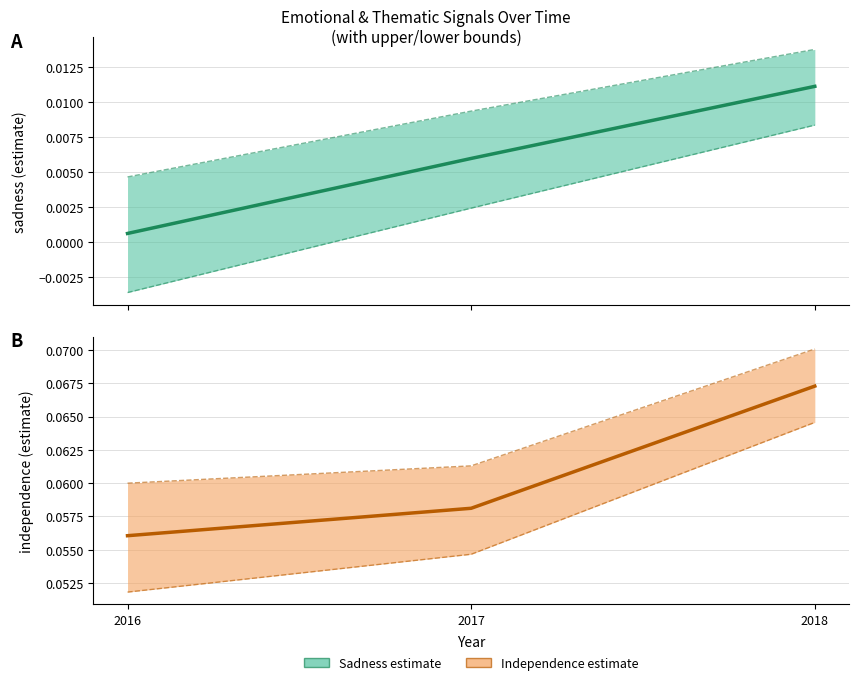

Reading left to right, list all the values displayed in this chart.

sadness (estimate): 2016=0.0	2017=0.0	2018=0.0
sadness upper: 2016=0.0	2017=0.0	2018=0.0
sadness lower: 2016=-0.0	2017=0.0	2018=0.0
independence (estimate): 2016=0.1	2017=0.1	2018=0.1
independence upper: 2016=0.1	2017=0.1	2018=0.1
independence lower: 2016=0.1	2017=0.1	2018=0.1